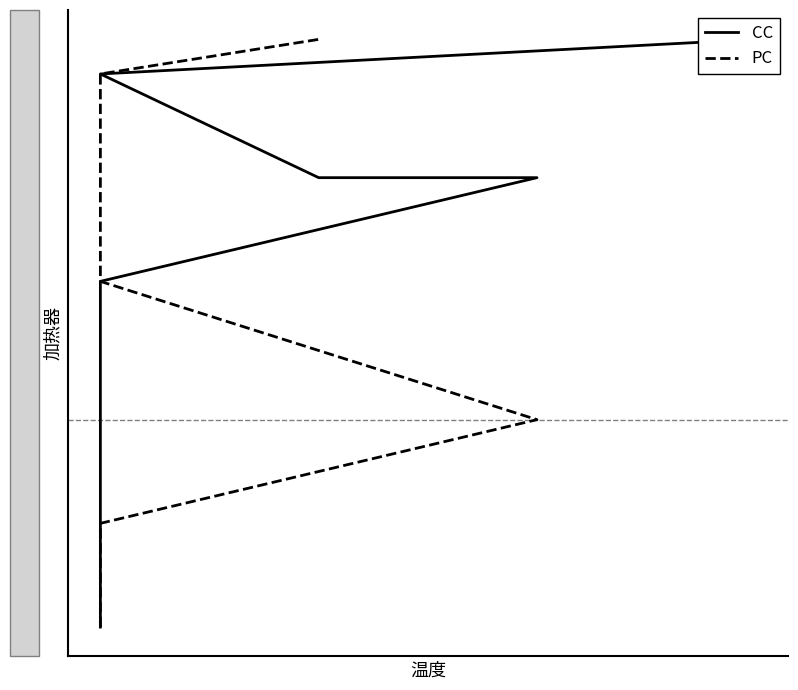

Rank the series by their maximum value, from lowest to highest.

CC, PC